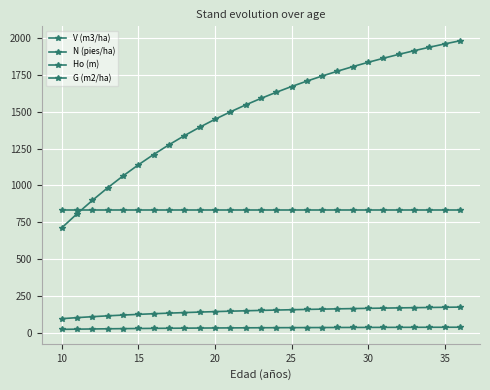

True or false: Ho (m) has more than 2 points higher than both neighbors.

False